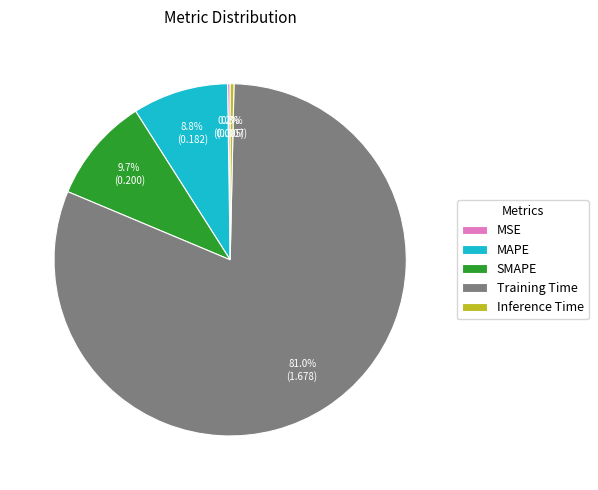

What portion of the pie excludes Training Time?

19.0%